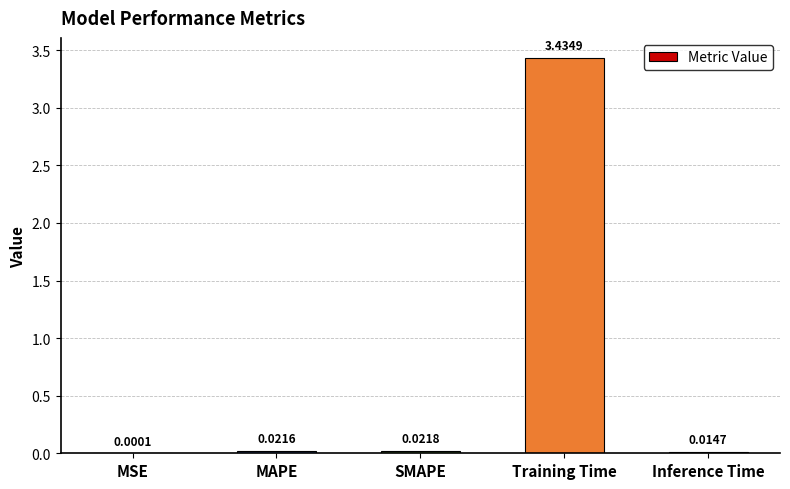

Which label corresponds to the largest value in the chart?

Training Time